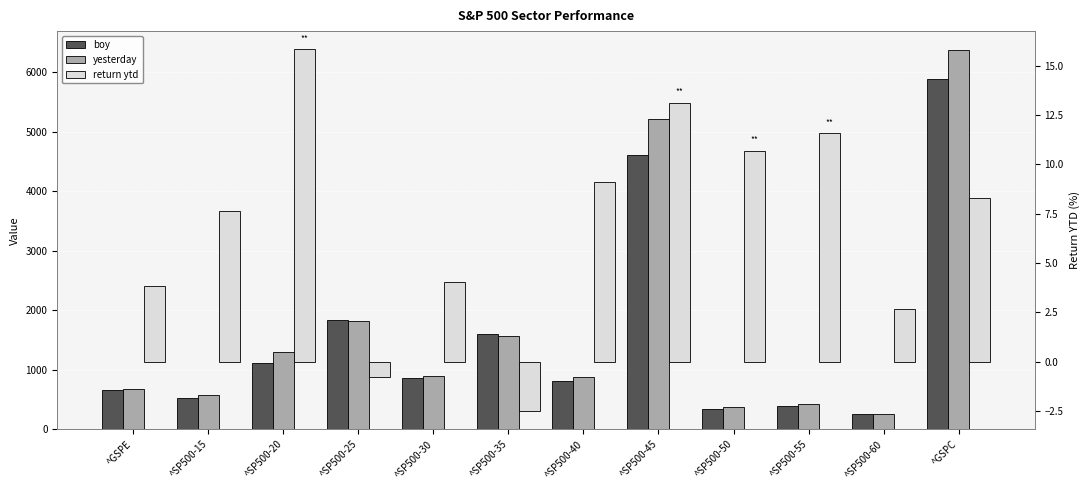

Count the number of data series in this chart.

3